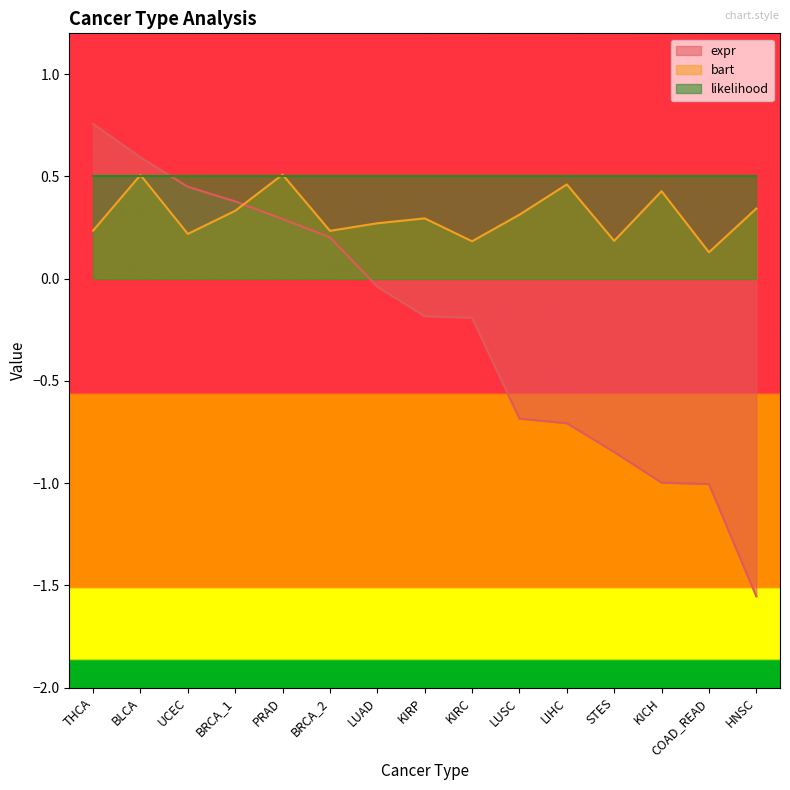

What is the greatest value displayed?

0.8